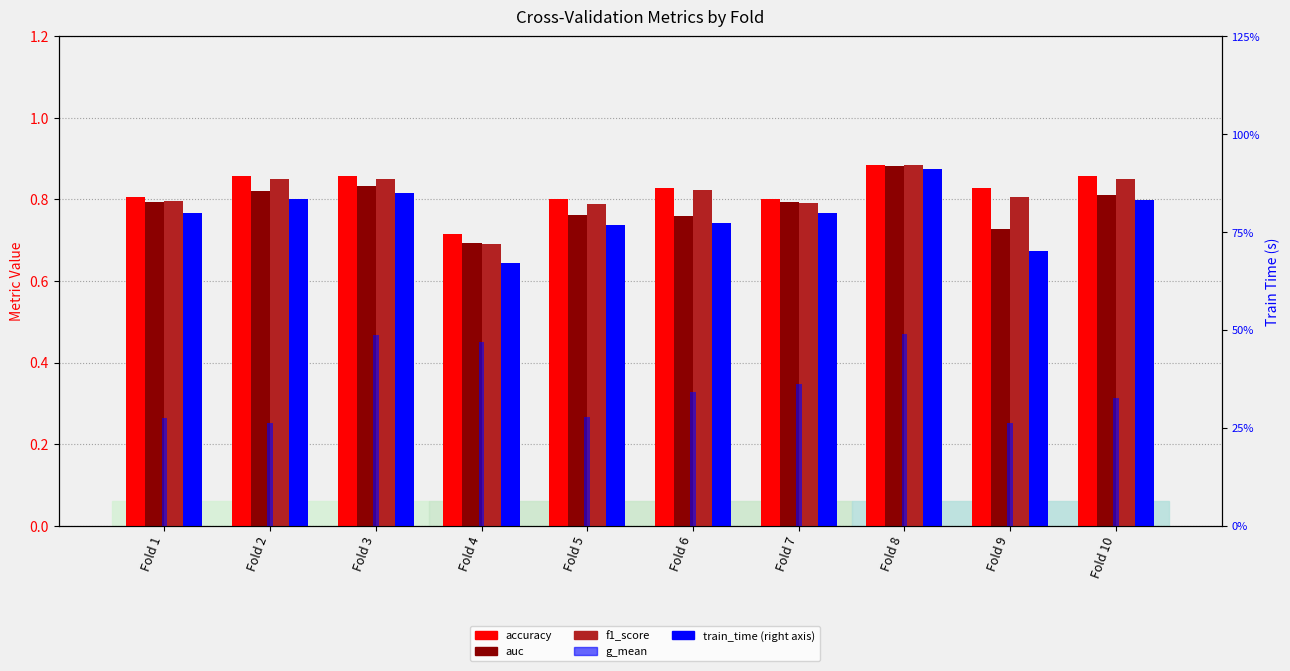

At Fold 5, list the series in order from smallest to largest.

train_time, g_mean, auc, f1_score, accuracy